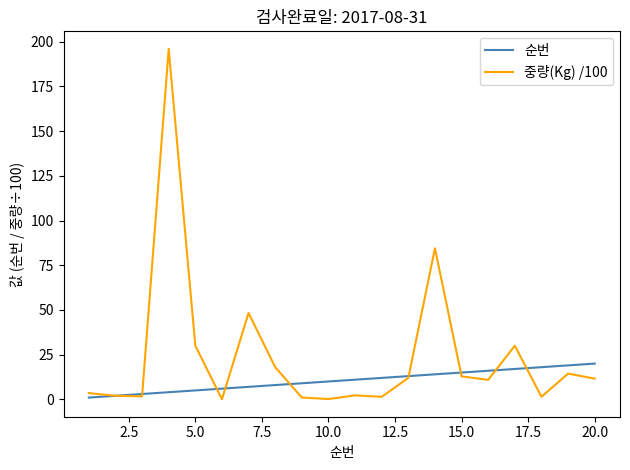

Which series has the widest spread of values?

중량(Kg) /100